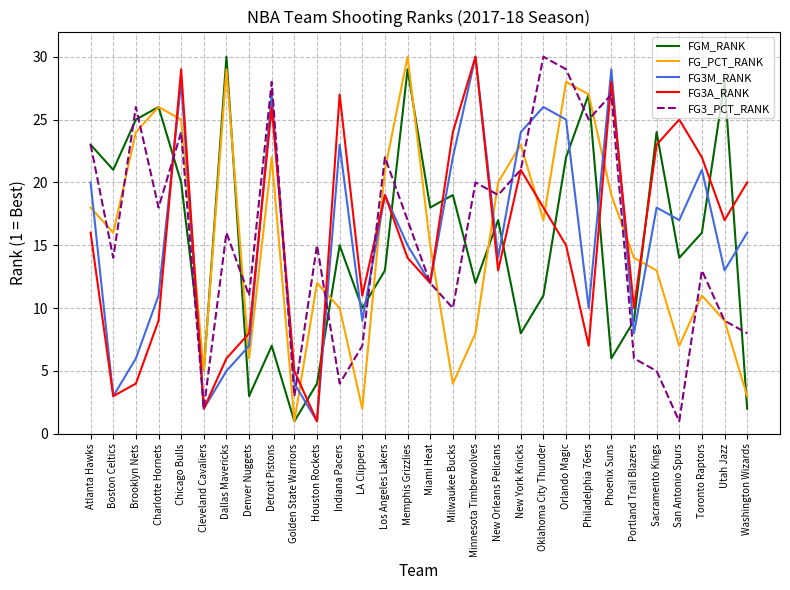

Is it true that FG_PCT_RANK equals 30 at New Orleans Pelicans?

False